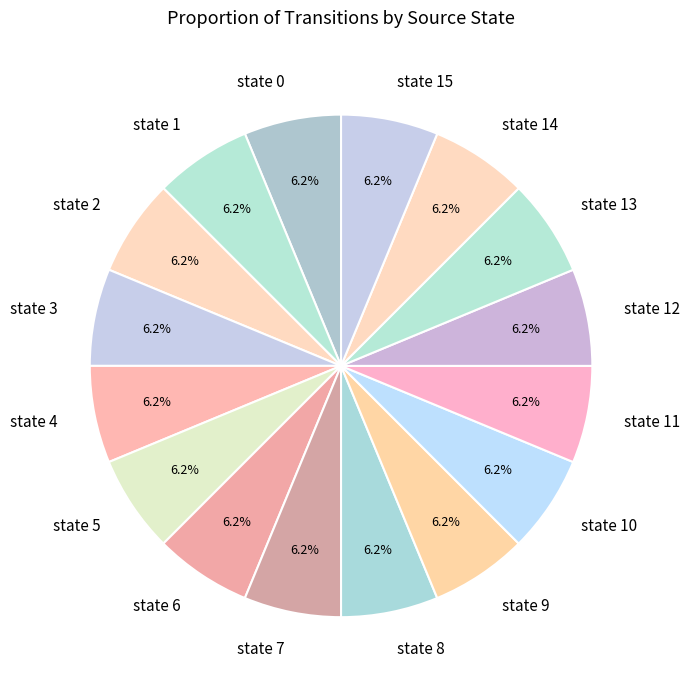

Is state 3 the majority of the pie?

No